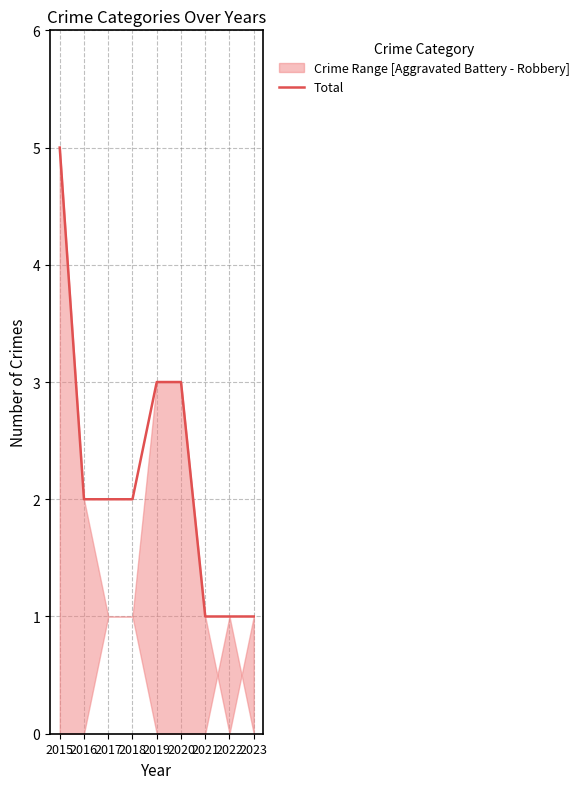

What is the value of the 5th point from the left?

3